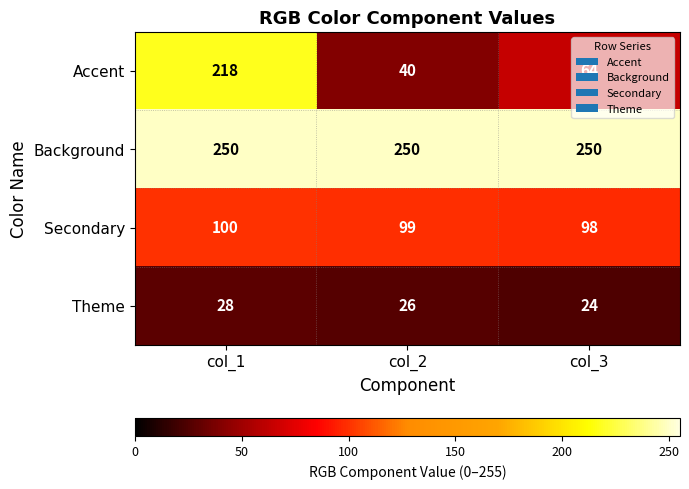

At col_1, list the series in order from largest to smallest.

Background, Accent, Secondary, Theme